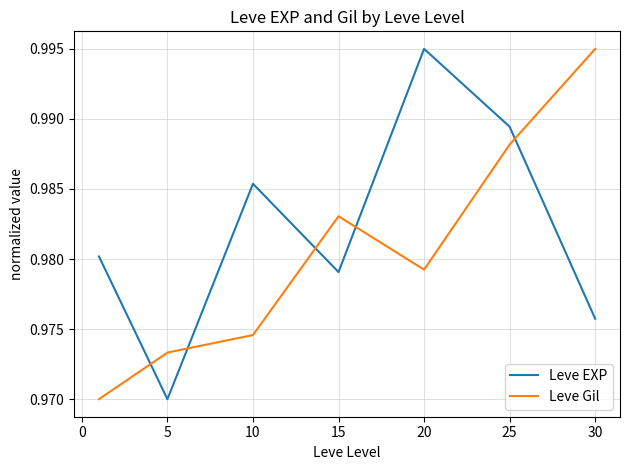

How many times do Leve EXP and Leve Gil cross each other?

5